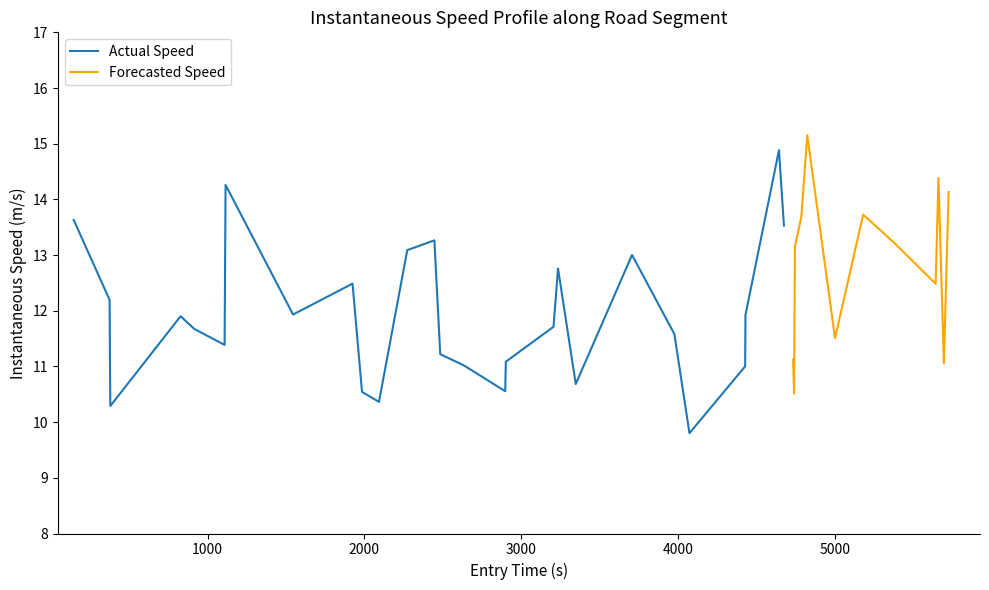

What is the smallest value displayed?

9.8